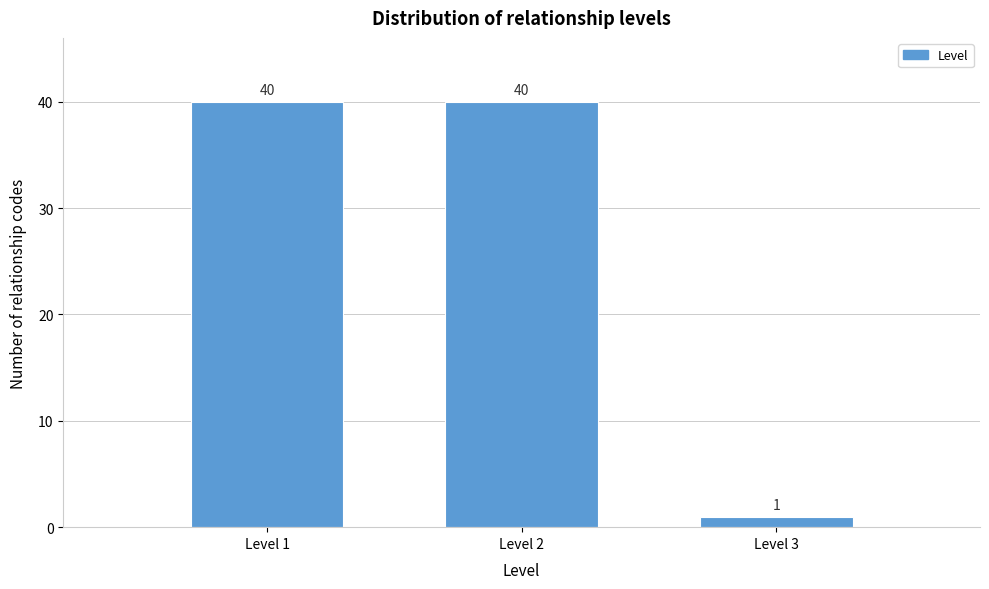

Reading right to left, transcribe all the data shown in this chart.

Level 3=1	Level 2=40	Level 1=40